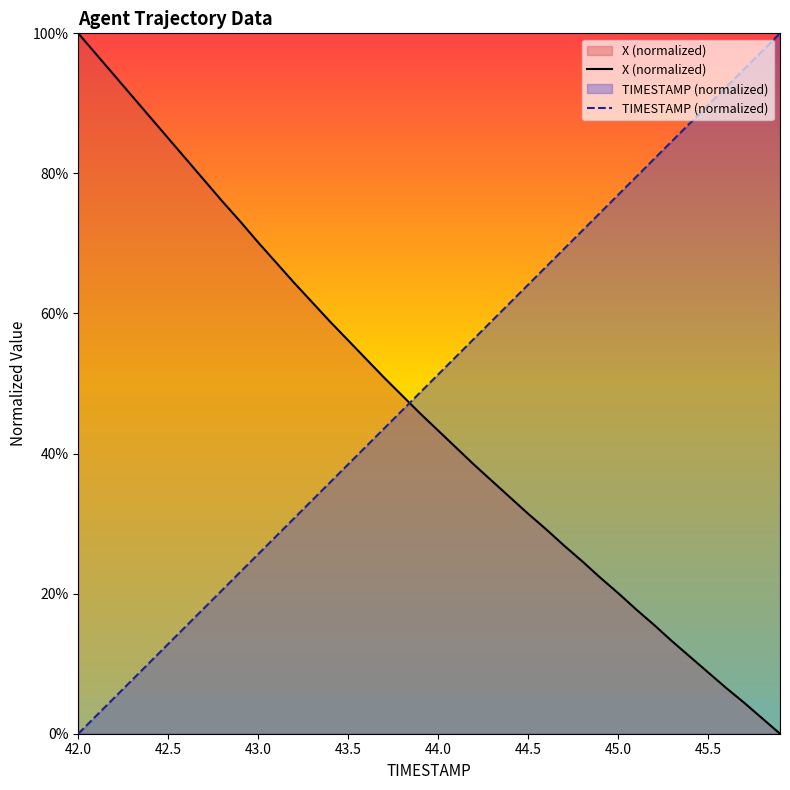

At which category is the sum across all series the highest?

42.0